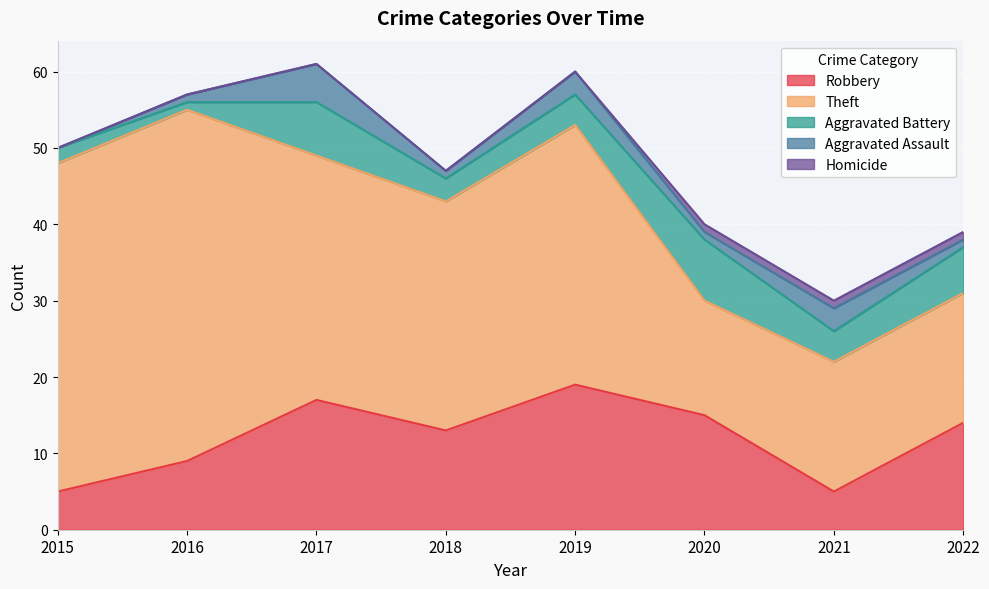

How many positive values does the Aggravated Assault series have?

7